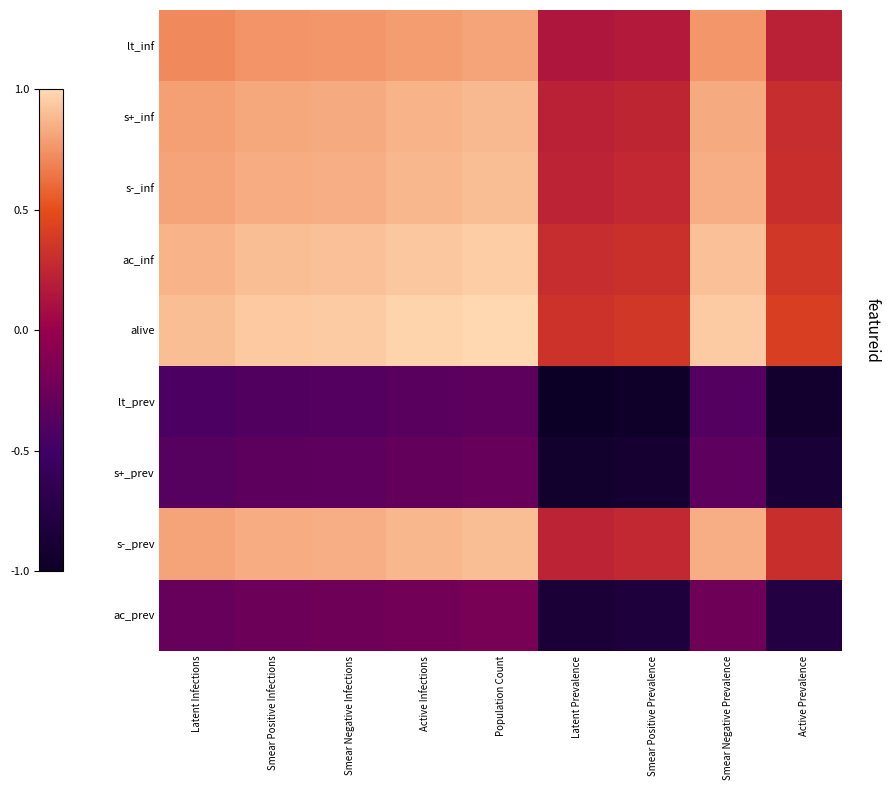

Reading left to right, transcribe all the data shown in this chart.

lt_inf: Latent Infections=0.7	Smear Positive Infections=0.8	Smear Negative Infections=0.8	Active Infections=0.8	Population Count=0.8	Latent Prevalence=0.1	Smear Positive Prevalence=0.2	Smear Negative Prevalence=0.8	Active Prevalence=0.2
s+_inf: Latent Infections=0.8	Smear Positive Infections=0.8	Smear Negative Infections=0.8	Active Infections=0.9	Population Count=0.9	Latent Prevalence=0.2	Smear Positive Prevalence=0.2	Smear Negative Prevalence=0.8	Active Prevalence=0.3
s-_inf: Latent Infections=0.8	Smear Positive Infections=0.8	Smear Negative Infections=0.9	Active Infections=0.9	Population Count=0.9	Latent Prevalence=0.2	Smear Positive Prevalence=0.3	Smear Negative Prevalence=0.9	Active Prevalence=0.3
ac_inf: Latent Infections=0.9	Smear Positive Infections=0.9	Smear Negative Infections=0.9	Active Infections=0.9	Population Count=1.0	Latent Prevalence=0.3	Smear Positive Prevalence=0.3	Smear Negative Prevalence=0.9	Active Prevalence=0.4
alive: Latent Infections=0.9	Smear Positive Infections=0.9	Smear Negative Infections=1.0	Active Infections=1.0	Population Count=1.0	Latent Prevalence=0.3	Smear Positive Prevalence=0.4	Smear Negative Prevalence=1.0	Active Prevalence=0.4
lt_prev: Latent Infections=-0.4	Smear Positive Infections=-0.4	Smear Negative Infections=-0.4	Active Infections=-0.4	Population Count=-0.3	Latent Prevalence=-1.0	Smear Positive Prevalence=-1.0	Smear Negative Prevalence=-0.4	Active Prevalence=-0.9
s+_prev: Latent Infections=-0.4	Smear Positive Infections=-0.3	Smear Negative Infections=-0.3	Active Infections=-0.3	Population Count=-0.3	Latent Prevalence=-0.9	Smear Positive Prevalence=-0.9	Smear Negative Prevalence=-0.3	Active Prevalence=-0.9
s-_prev: Latent Infections=0.8	Smear Positive Infections=0.8	Smear Negative Infections=0.9	Active Infections=0.9	Population Count=0.9	Latent Prevalence=0.2	Smear Positive Prevalence=0.3	Smear Negative Prevalence=0.9	Active Prevalence=0.3
ac_prev: Latent Infections=-0.3	Smear Positive Infections=-0.2	Smear Negative Infections=-0.2	Active Infections=-0.2	Population Count=-0.2	Latent Prevalence=-0.9	Smear Positive Prevalence=-0.8	Smear Negative Prevalence=-0.2	Active Prevalence=-0.8